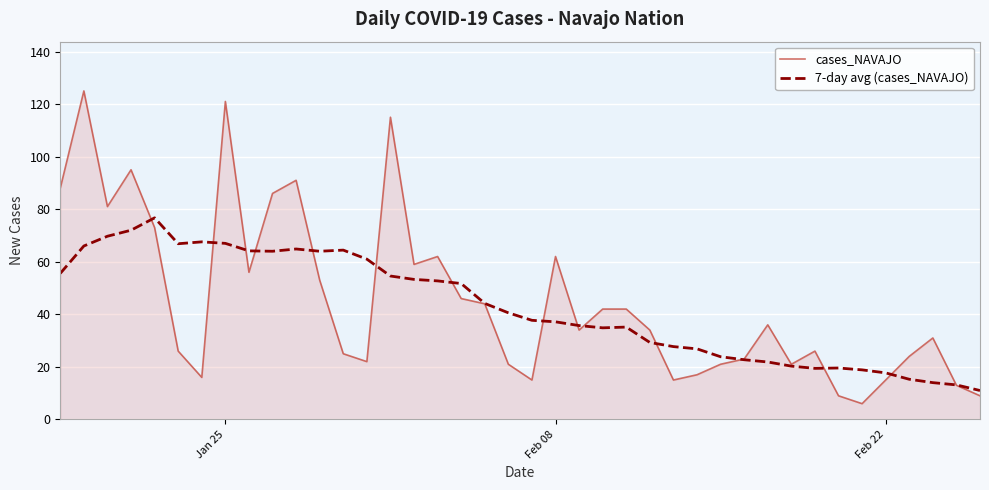

List the series in order of their peak value, highest first.

cases_NAVAJO, 7-day avg (cases_NAVAJO)